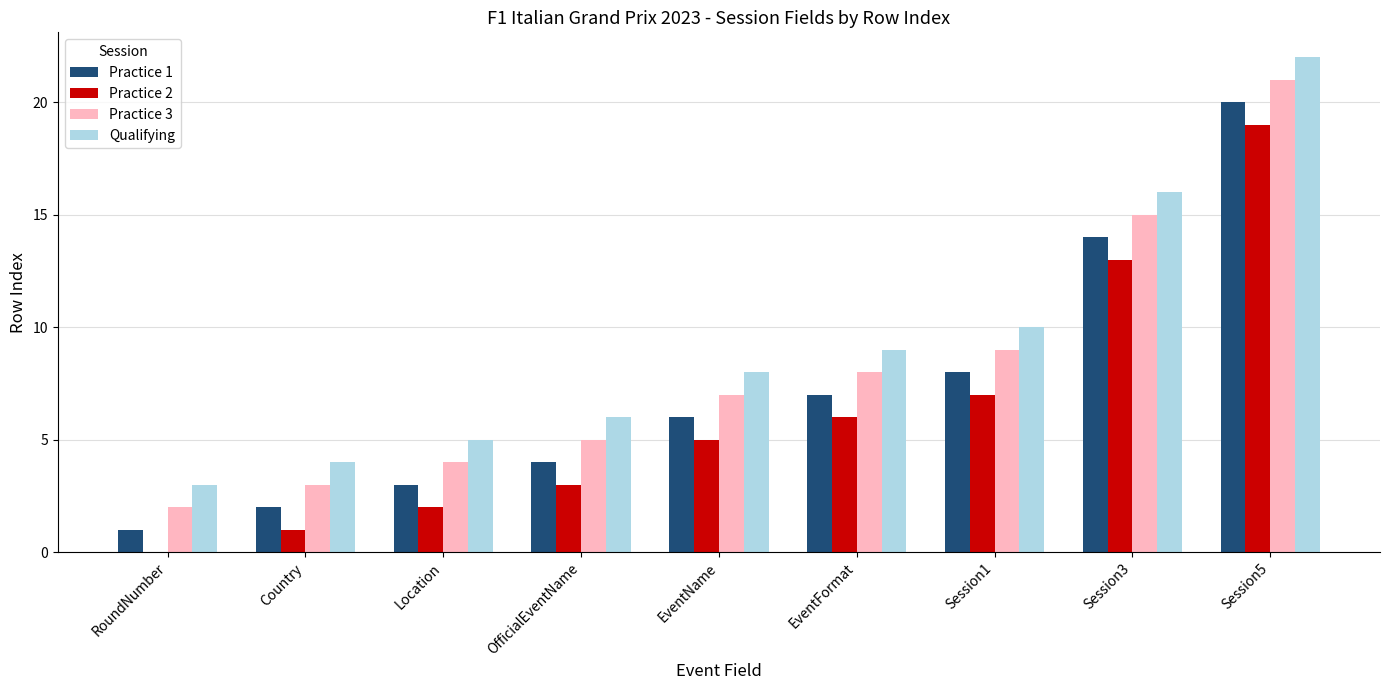

Which label corresponds to the largest value in the chart?

Session5